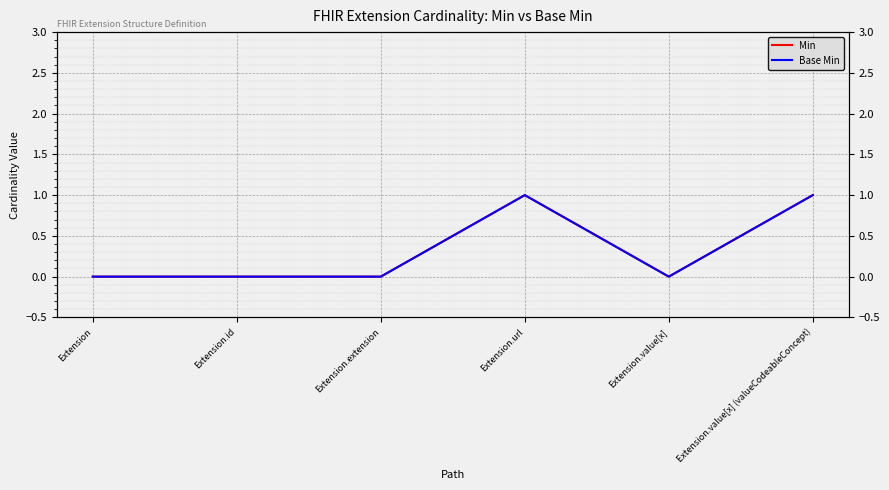

True or false: Min and Base Min cross at least once.

False